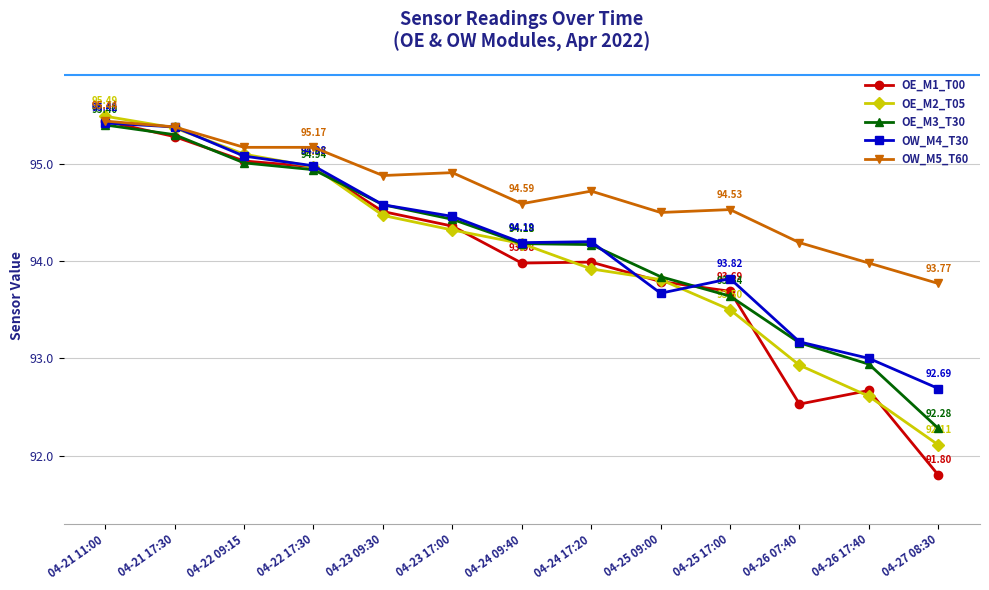

At which label does OE_M3_T30 reach its minimum?

04-27 08:30